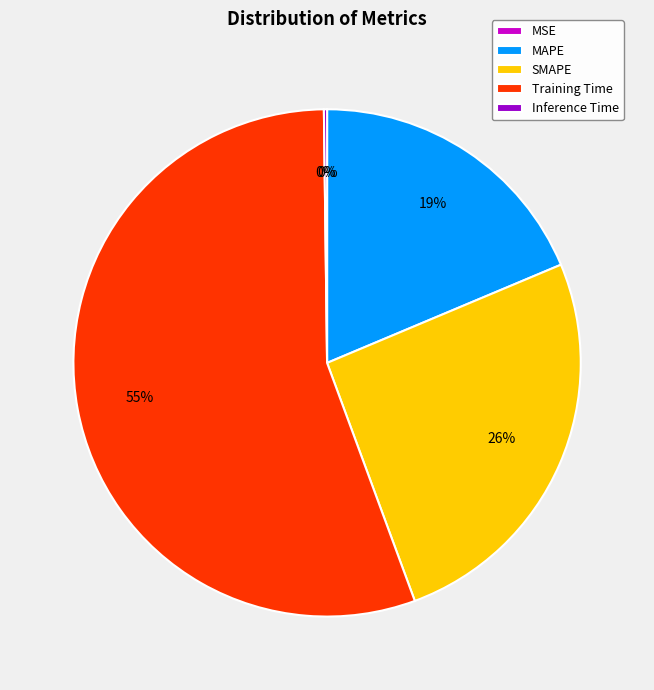

Is it true that Training Time is 66% of the pie?

False